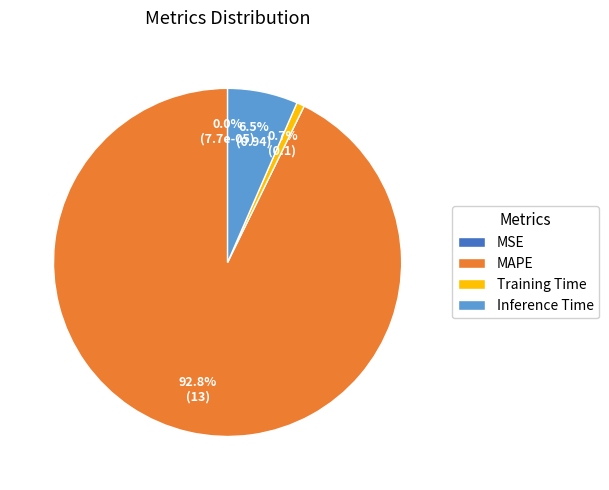

What is the total percentage of Training Time and Inference Time?

7.2%